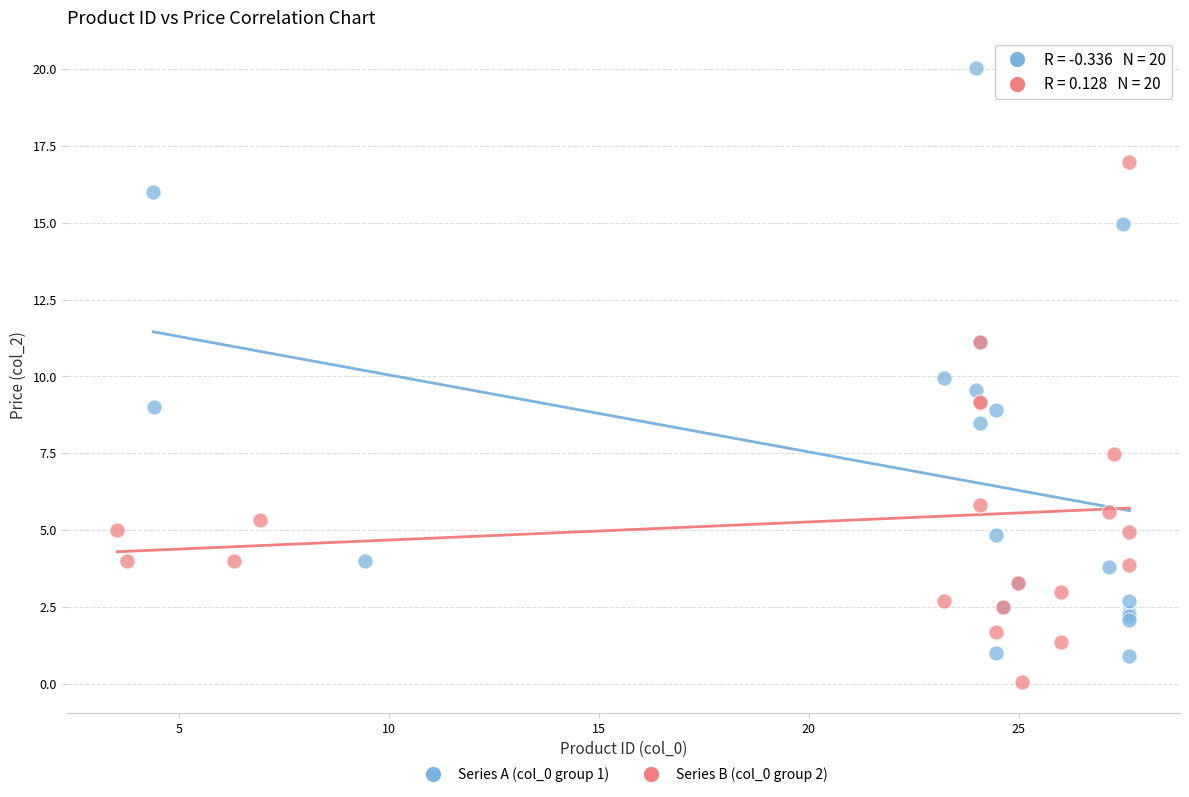

Which series reaches the maximum Y coordinate?

Series A (col_0 group 1)